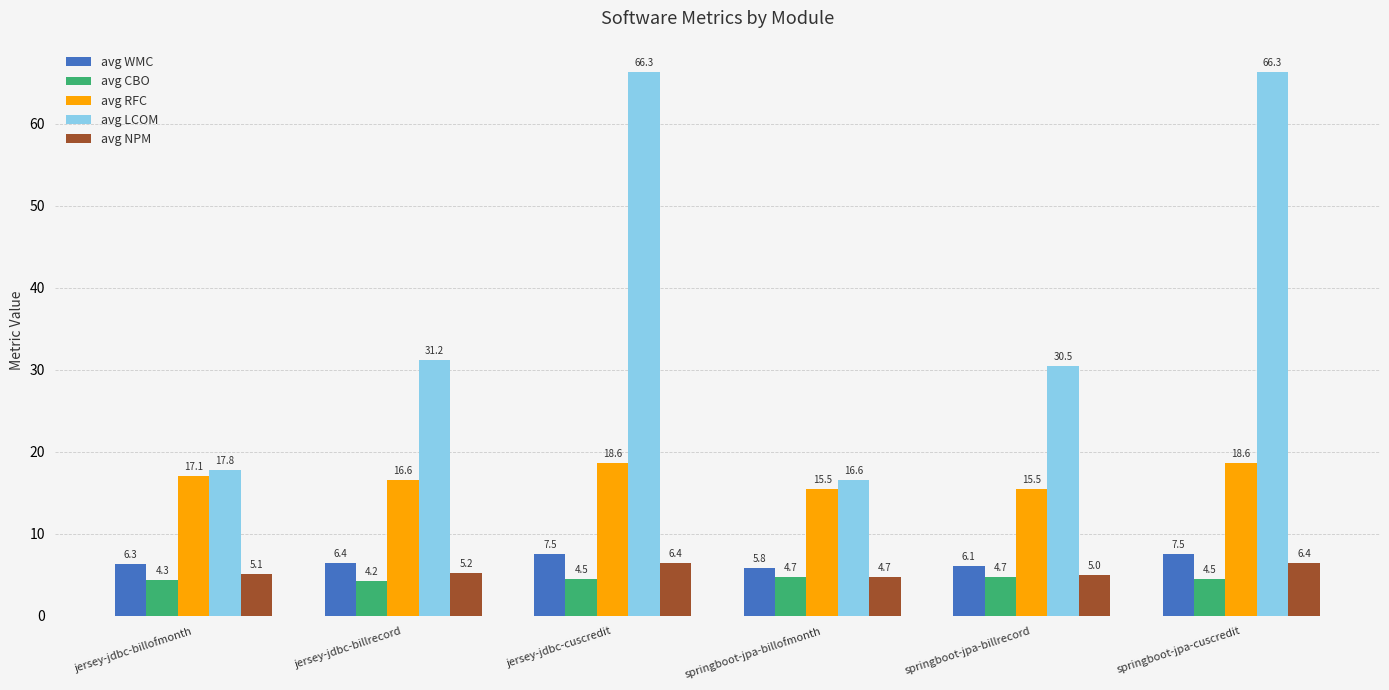

What is the difference between the maximum and minimum values in the avg LCOM series?

49.7